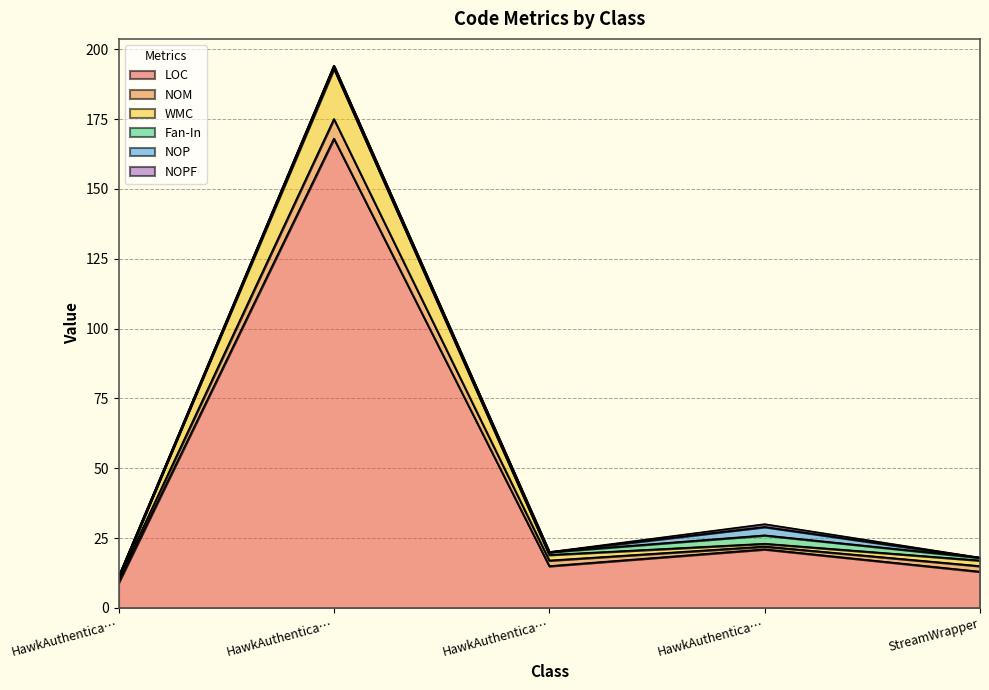

At HawkAuthenticationMiddleware, list the series in order from smallest to largest.

NOP, NOPF, Fan-In, NOM, WMC, LOC